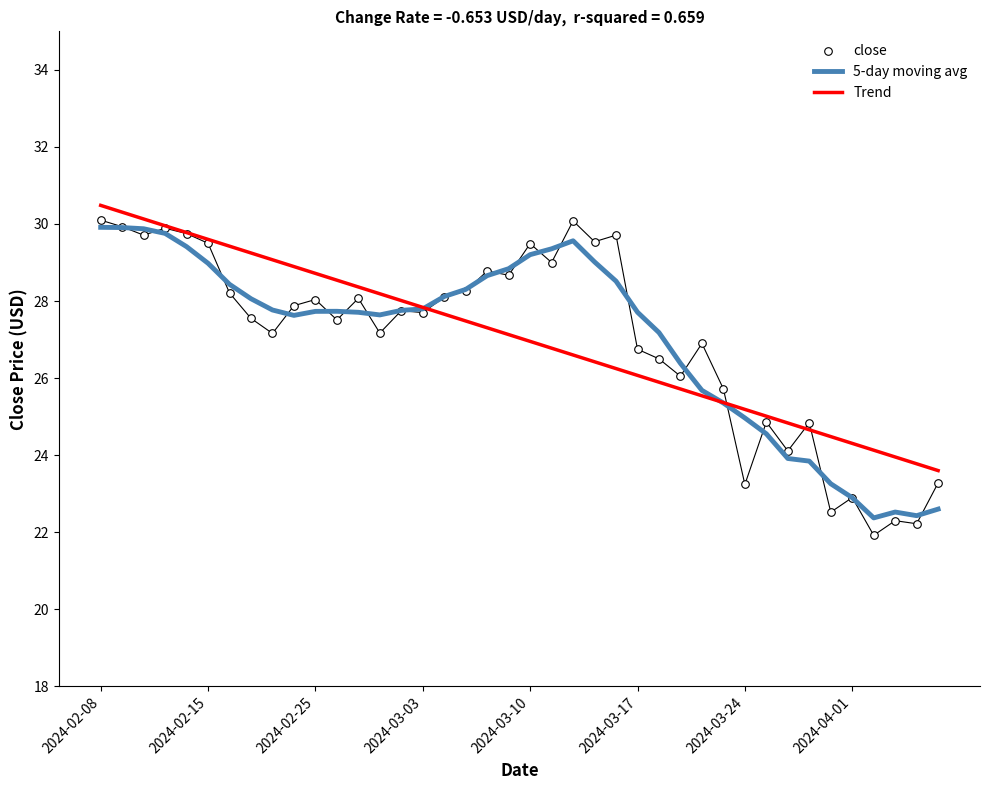

Which series has the largest total across all categories?

close